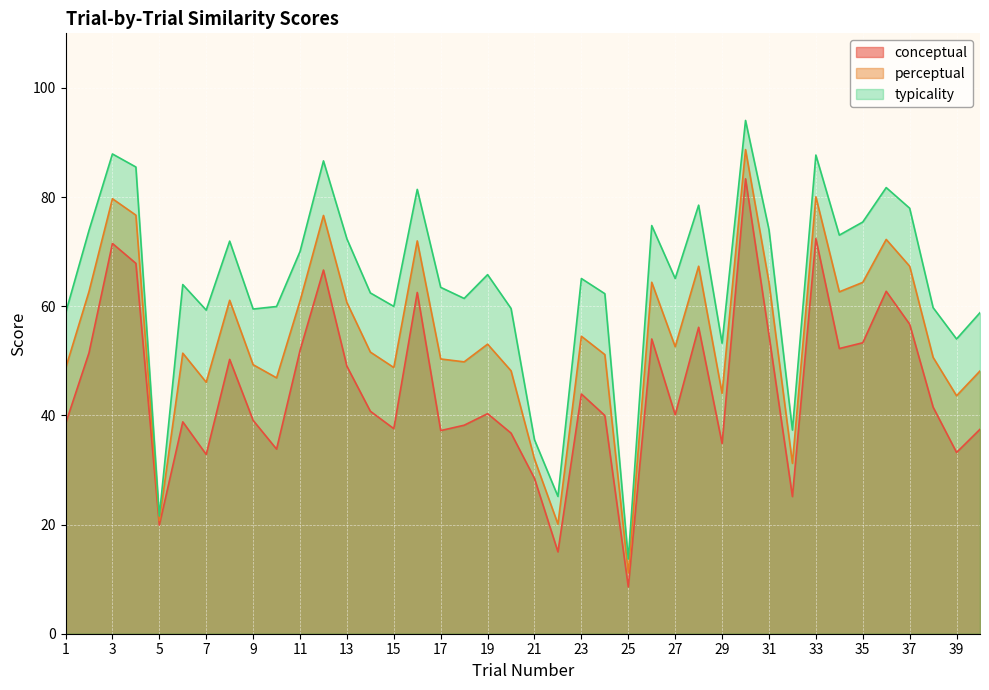

What are all the series names shown in the legend?

conceptual, perceptual, typicality